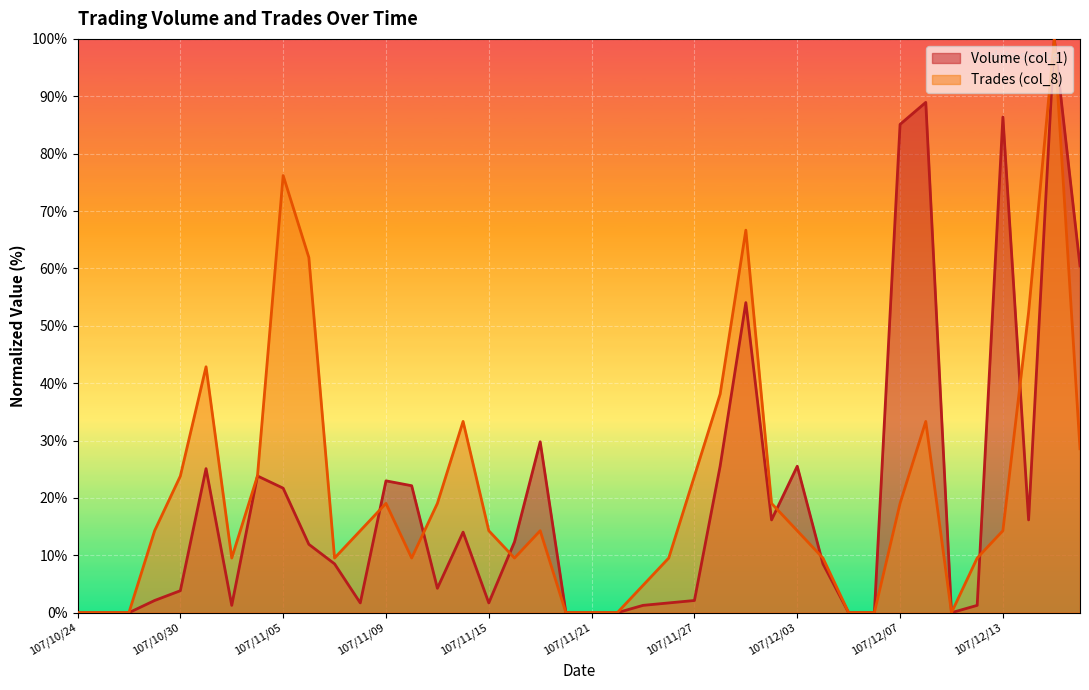

Reading left to right, extract all data points from this chart.

Volume (col_1): 107/10/24=0.0	107/10/25=0.0	107/10/26=0.0	107/10/29=2.1	107/10/30=3.8	107/10/31=25.1	107/11/01=1.3	107/11/02=23.8	107/11/05=21.7	107/11/06=11.9	107/11/07=8.5	107/11/08=1.7	107/11/09=23.0	107/11/12=22.1	107/11/13=4.3	107/11/14=14.0	107/11/15=1.7	107/11/16=12.3	107/11/19=29.8	107/11/20=0.0	107/11/21=0.0	107/11/22=0.0	107/11/23=1.3	107/11/26=1.7	107/11/27=2.1	107/11/28=25.5	107/11/29=54.0	107/11/30=16.2	107/12/03=25.5	107/12/04=8.5	107/12/05=0.0	107/12/06=0.0	107/12/07=85.1	107/12/10=88.9	107/12/11=0.0	107/12/12=1.3	107/12/13=86.4	107/12/14=16.2	107/12/17=100.0	107/12/18=60.4
Trades (col_8): 107/10/24=0.0	107/10/25=0.0	107/10/26=0.0	107/10/29=14.3	107/10/30=23.8	107/10/31=42.9	107/11/01=9.5	107/11/02=23.8	107/11/05=76.2	107/11/06=61.9	107/11/07=9.5	107/11/08=14.3	107/11/09=19.0	107/11/12=9.5	107/11/13=19.0	107/11/14=33.3	107/11/15=14.3	107/11/16=9.5	107/11/19=14.3	107/11/20=0.0	107/11/21=0.0	107/11/22=0.0	107/11/23=4.8	107/11/26=9.5	107/11/27=23.8	107/11/28=38.1	107/11/29=66.7	107/11/30=19.0	107/12/03=14.3	107/12/04=9.5	107/12/05=0.0	107/12/06=0.0	107/12/07=19.0	107/12/10=33.3	107/12/11=0.0	107/12/12=9.5	107/12/13=14.3	107/12/14=52.4	107/12/17=100.0	107/12/18=28.6